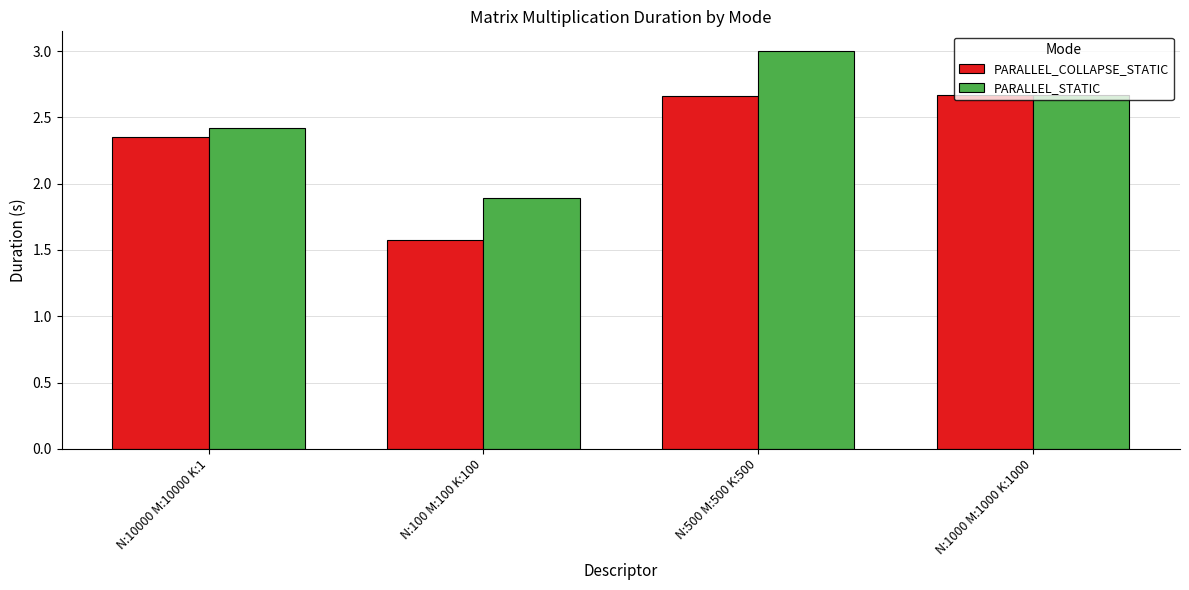

How many bars are there in total?

8